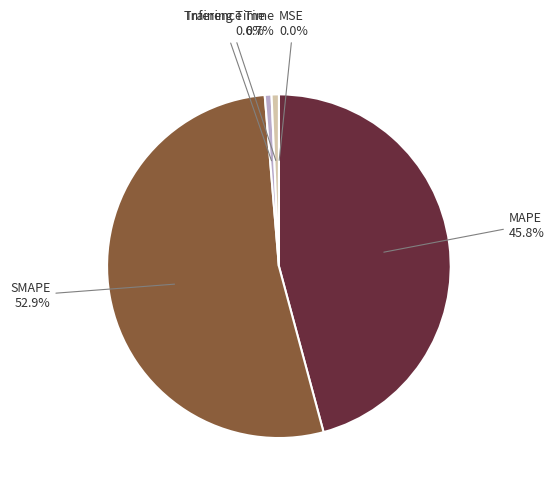

Which category has the biggest portion of the pie?

SMAPE